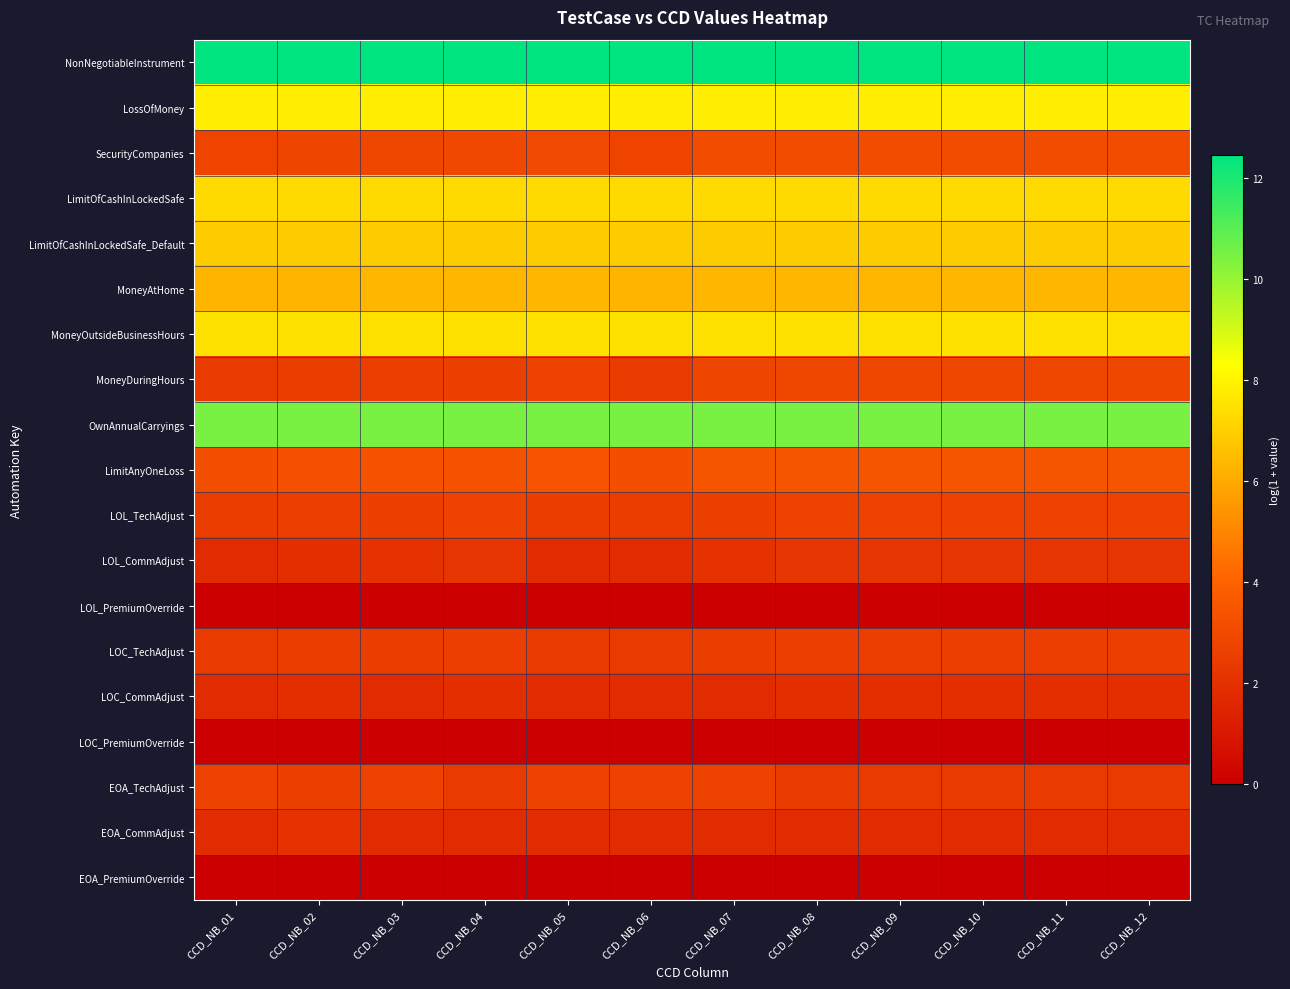

Reading right to left, list all the values displayed in this chart.

NonNegotiableInstrument: CCD_NB_12=12.5	CCD_NB_11=12.5	CCD_NB_10=12.5	CCD_NB_09=12.5	CCD_NB_08=12.5	CCD_NB_07=12.5	CCD_NB_06=12.5	CCD_NB_05=12.5	CCD_NB_04=12.5	CCD_NB_03=12.5	CCD_NB_02=12.5	CCD_NB_01=12.5
LossOfMoney: CCD_NB_12=7.8	CCD_NB_11=7.8	CCD_NB_10=7.8	CCD_NB_09=7.8	CCD_NB_08=7.8	CCD_NB_07=7.8	CCD_NB_06=7.8	CCD_NB_05=7.8	CCD_NB_04=7.8	CCD_NB_03=7.8	CCD_NB_02=7.8	CCD_NB_01=7.8
SecurityCompanies: CCD_NB_12=3.1	CCD_NB_11=3.1	CCD_NB_10=3.1	CCD_NB_09=3.1	CCD_NB_08=3.1	CCD_NB_07=3.1	CCD_NB_06=2.8	CCD_NB_05=3.0	CCD_NB_04=2.9	CCD_NB_03=2.9	CCD_NB_02=2.8	CCD_NB_01=2.8
LimitOfCashInLockedSafe: CCD_NB_12=7.3	CCD_NB_11=7.3	CCD_NB_10=7.3	CCD_NB_09=7.3	CCD_NB_08=7.3	CCD_NB_07=7.3	CCD_NB_06=7.3	CCD_NB_05=7.3	CCD_NB_04=7.3	CCD_NB_03=7.3	CCD_NB_02=7.3	CCD_NB_01=7.3
LimitOfCashInLockedSafe_Default: CCD_NB_12=6.9	CCD_NB_11=6.9	CCD_NB_10=6.9	CCD_NB_09=6.9	CCD_NB_08=6.9	CCD_NB_07=6.9	CCD_NB_06=6.9	CCD_NB_05=6.9	CCD_NB_04=6.9	CCD_NB_03=6.9	CCD_NB_02=6.9	CCD_NB_01=6.9
MoneyAtHome: CCD_NB_12=6.3	CCD_NB_11=6.3	CCD_NB_10=6.3	CCD_NB_09=6.3	CCD_NB_08=6.3	CCD_NB_07=6.3	CCD_NB_06=6.3	CCD_NB_05=6.3	CCD_NB_04=6.3	CCD_NB_03=6.3	CCD_NB_02=6.3	CCD_NB_01=6.3
MoneyOutsideBusinessHours: CCD_NB_12=7.5	CCD_NB_11=7.5	CCD_NB_10=7.5	CCD_NB_09=7.5	CCD_NB_08=7.5	CCD_NB_07=7.5	CCD_NB_06=7.5	CCD_NB_05=7.5	CCD_NB_04=7.5	CCD_NB_03=7.5	CCD_NB_02=7.5	CCD_NB_01=7.5
MoneyDuringHours: CCD_NB_12=2.9	CCD_NB_11=2.9	CCD_NB_10=2.9	CCD_NB_09=2.9	CCD_NB_08=2.9	CCD_NB_07=2.8	CCD_NB_06=2.4	CCD_NB_05=2.7	CCD_NB_04=2.6	CCD_NB_03=2.6	CCD_NB_02=2.5	CCD_NB_01=2.4
OwnAnnualCarryings: CCD_NB_12=10.5	CCD_NB_11=10.5	CCD_NB_10=10.5	CCD_NB_09=10.5	CCD_NB_08=10.5	CCD_NB_07=10.5	CCD_NB_06=10.5	CCD_NB_05=10.5	CCD_NB_04=10.5	CCD_NB_03=10.5	CCD_NB_02=10.5	CCD_NB_01=10.5
LimitAnyOneLoss: CCD_NB_12=3.5	CCD_NB_11=3.5	CCD_NB_10=3.5	CCD_NB_09=3.5	CCD_NB_08=3.5	CCD_NB_07=3.5	CCD_NB_06=3.3	CCD_NB_05=3.4	CCD_NB_04=3.4	CCD_NB_03=3.3	CCD_NB_02=3.3	CCD_NB_01=3.3
LOL_TechAdjust: CCD_NB_12=2.7	CCD_NB_11=2.7	CCD_NB_10=2.7	CCD_NB_09=2.7	CCD_NB_08=2.7	CCD_NB_07=2.6	CCD_NB_06=2.5	CCD_NB_05=2.5	CCD_NB_04=2.7	CCD_NB_03=2.6	CCD_NB_02=2.6	CCD_NB_01=2.5
LOL_CommAdjust: CCD_NB_12=2.2	CCD_NB_11=2.2	CCD_NB_10=2.2	CCD_NB_09=2.2	CCD_NB_08=2.2	CCD_NB_07=2.1	CCD_NB_06=1.8	CCD_NB_05=1.8	CCD_NB_04=2.2	CCD_NB_03=2.1	CCD_NB_02=1.9	CCD_NB_01=1.8
LOL_PremiumOverride: CCD_NB_12=0.0	CCD_NB_11=0.0	CCD_NB_10=0.0	CCD_NB_09=0.0	CCD_NB_08=0.0	CCD_NB_07=0.0	CCD_NB_06=0.0	CCD_NB_05=0.0	CCD_NB_04=0.0	CCD_NB_03=0.0	CCD_NB_02=0.0	CCD_NB_01=0.0
LOC_TechAdjust: CCD_NB_12=2.6	CCD_NB_11=2.6	CCD_NB_10=2.6	CCD_NB_09=2.6	CCD_NB_08=2.6	CCD_NB_07=2.5	CCD_NB_06=2.4	CCD_NB_05=2.4	CCD_NB_04=2.6	CCD_NB_03=2.5	CCD_NB_02=2.5	CCD_NB_01=2.4
LOC_CommAdjust: CCD_NB_12=1.9	CCD_NB_11=1.9	CCD_NB_10=1.9	CCD_NB_09=1.9	CCD_NB_08=1.9	CCD_NB_07=1.8	CCD_NB_06=1.8	CCD_NB_05=1.8	CCD_NB_04=1.9	CCD_NB_03=1.8	CCD_NB_02=1.9	CCD_NB_01=1.8
LOC_PremiumOverride: CCD_NB_12=0.0	CCD_NB_11=0.0	CCD_NB_10=0.0	CCD_NB_09=0.0	CCD_NB_08=0.0	CCD_NB_07=0.0	CCD_NB_06=0.0	CCD_NB_05=0.0	CCD_NB_04=0.0	CCD_NB_03=0.0	CCD_NB_02=0.0	CCD_NB_01=0.0
EOA_TechAdjust: CCD_NB_12=2.4	CCD_NB_11=2.4	CCD_NB_10=2.4	CCD_NB_09=2.4	CCD_NB_08=2.4	CCD_NB_07=2.7	CCD_NB_06=2.7	CCD_NB_05=2.7	CCD_NB_04=2.4	CCD_NB_03=2.7	CCD_NB_02=2.6	CCD_NB_01=2.7
EOA_CommAdjust: CCD_NB_12=1.8	CCD_NB_11=1.8	CCD_NB_10=1.8	CCD_NB_09=1.8	CCD_NB_08=1.8	CCD_NB_07=1.8	CCD_NB_06=1.8	CCD_NB_05=1.8	CCD_NB_04=1.8	CCD_NB_03=1.8	CCD_NB_02=2.1	CCD_NB_01=1.8
EOA_PremiumOverride: CCD_NB_12=0.0	CCD_NB_11=0.0	CCD_NB_10=0.0	CCD_NB_09=0.0	CCD_NB_08=0.0	CCD_NB_07=0.0	CCD_NB_06=0.0	CCD_NB_05=0.0	CCD_NB_04=0.0	CCD_NB_03=0.0	CCD_NB_02=0.0	CCD_NB_01=0.0